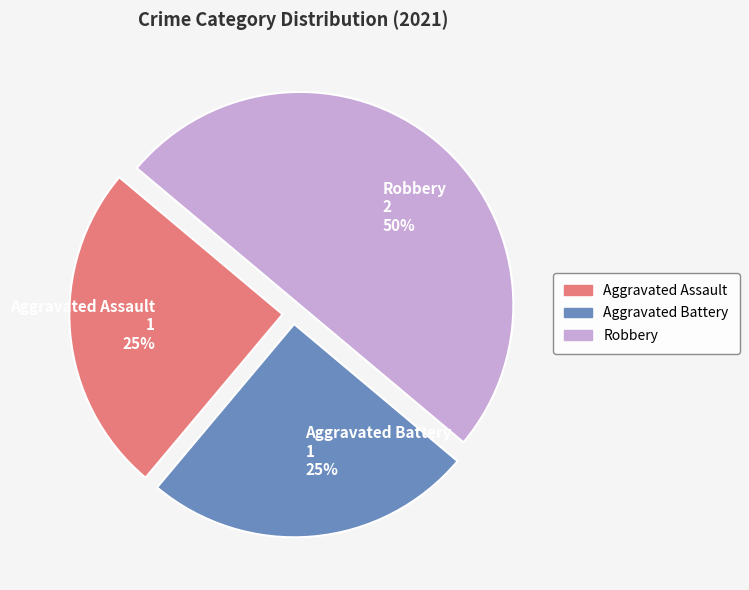

Which slice is the largest?

Robbery